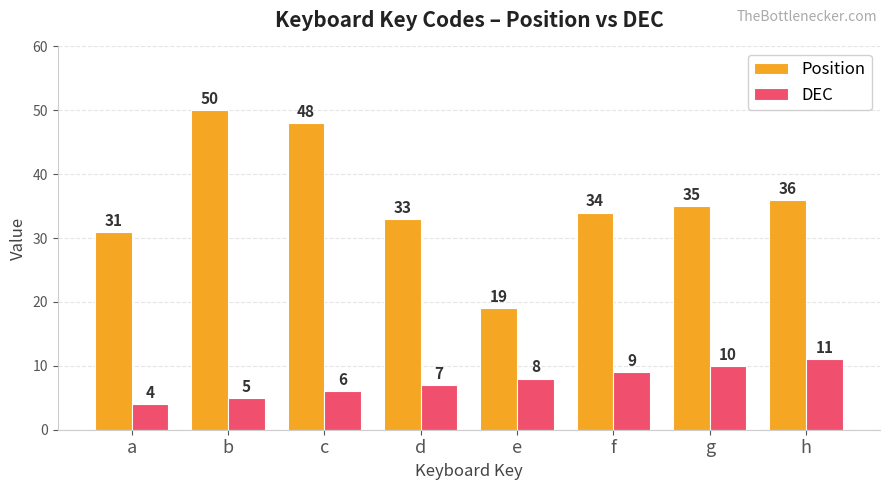

What is the sum of the Position values at a and b?

81